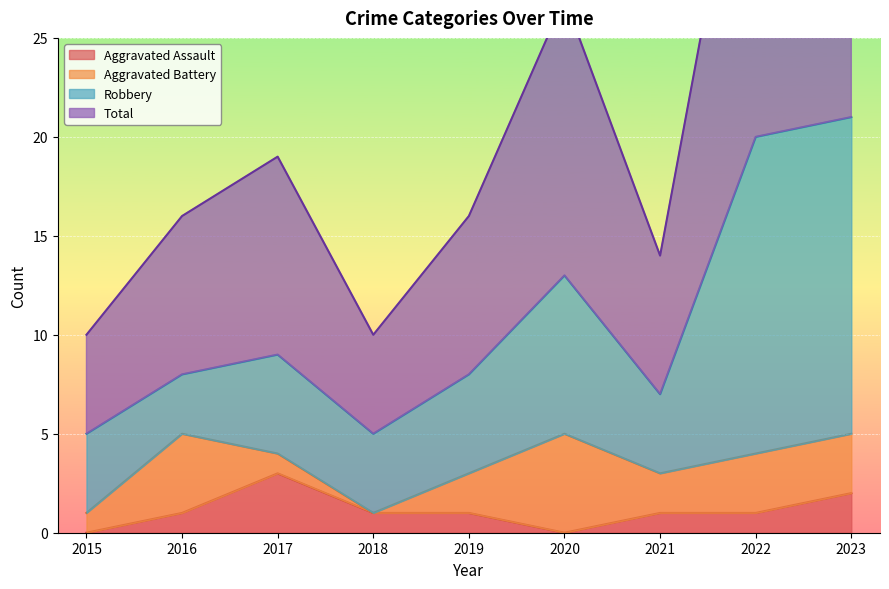

How many interior local valleys does the Total series have?

2